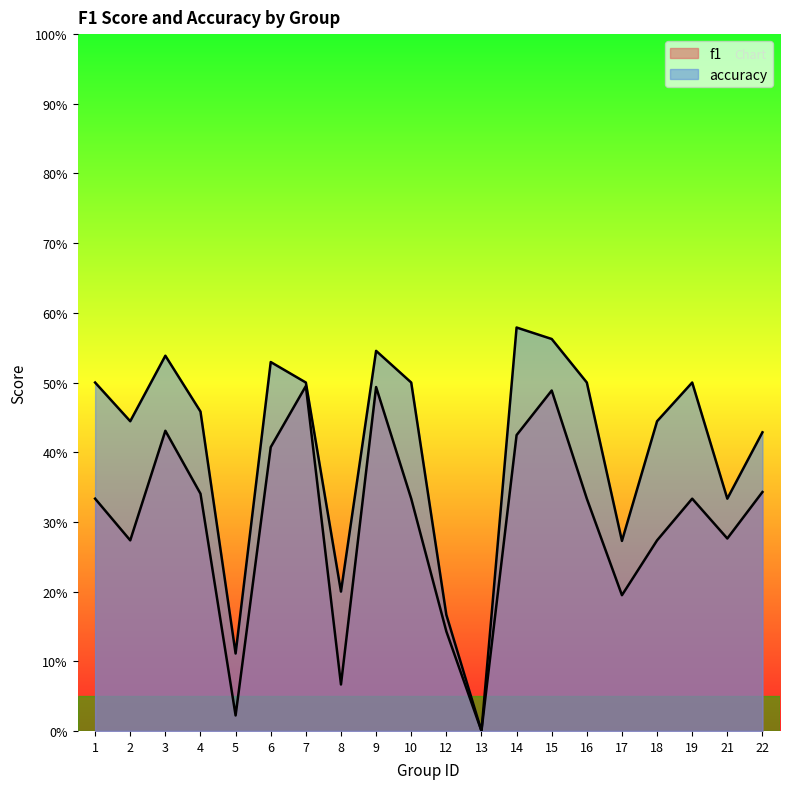

Which category has the lowest value across all series?

13